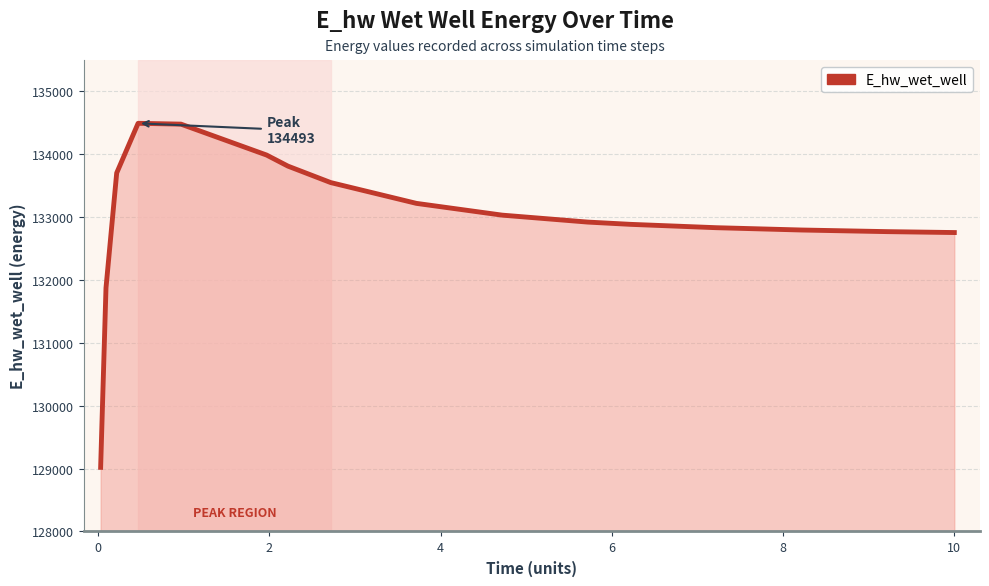

What is the difference between the maximum and minimum values?

5472.9